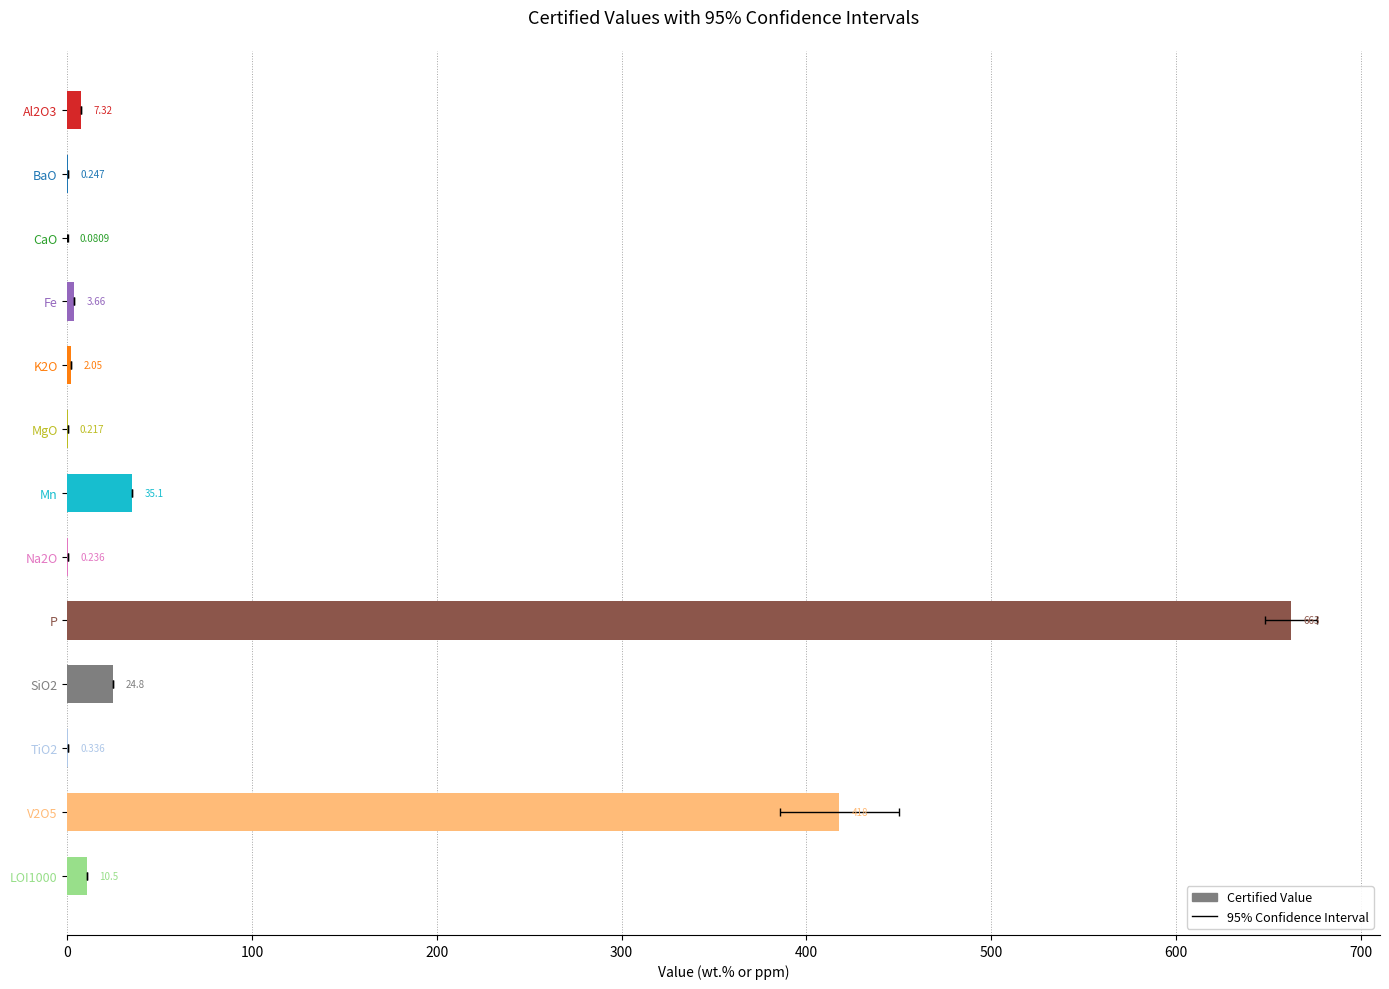

Reading right to left, transcribe all the data shown in this chart.

10.5	417.9	0.3	24.8	662.5	0.2	35.1	0.2	2.1	3.7	0.1	0.2	7.3